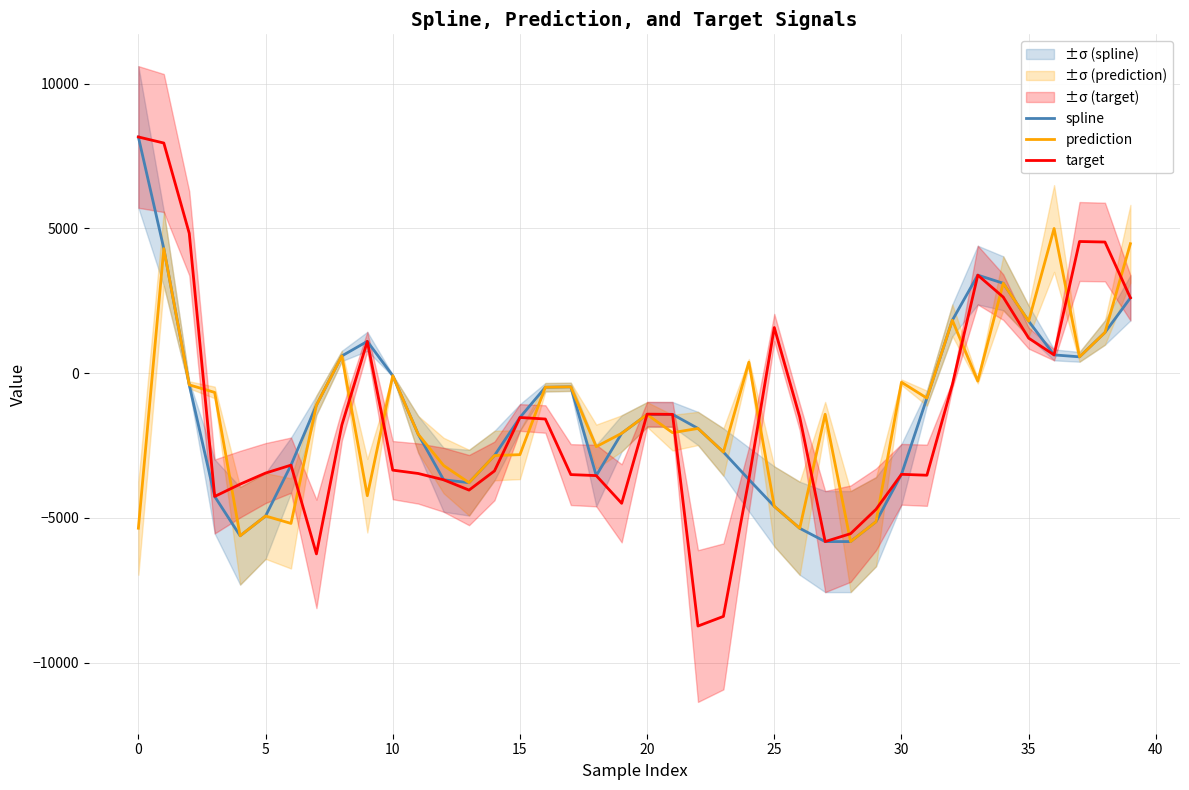

What is the maximum value for prediction?

4994.9